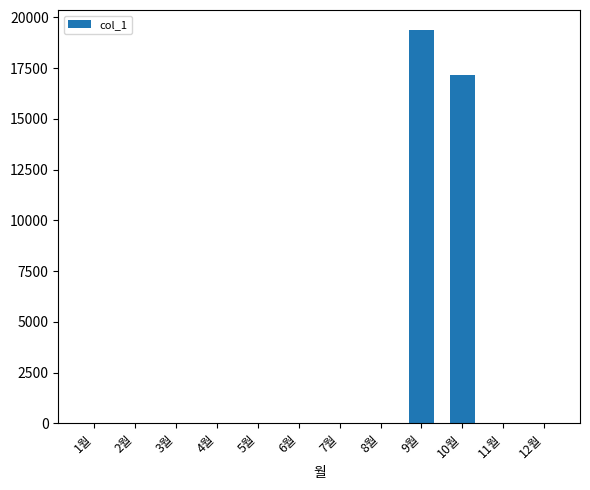

Is it true that the value at 12월 is 7556?

False